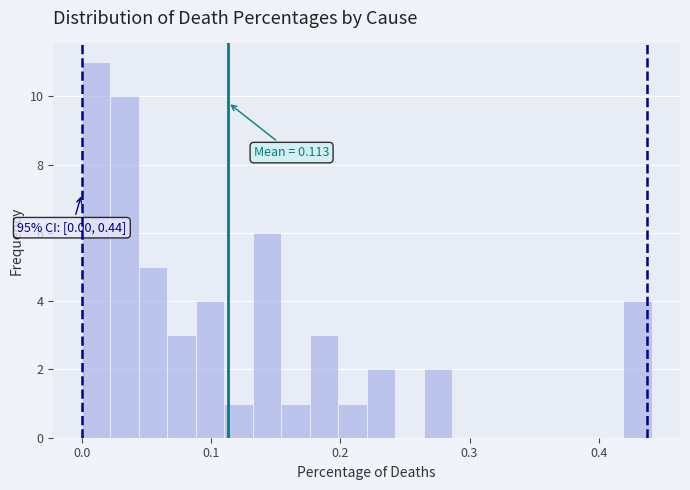

Read against the x-axis, roughly where is the centre of the tallest bar?

0.01